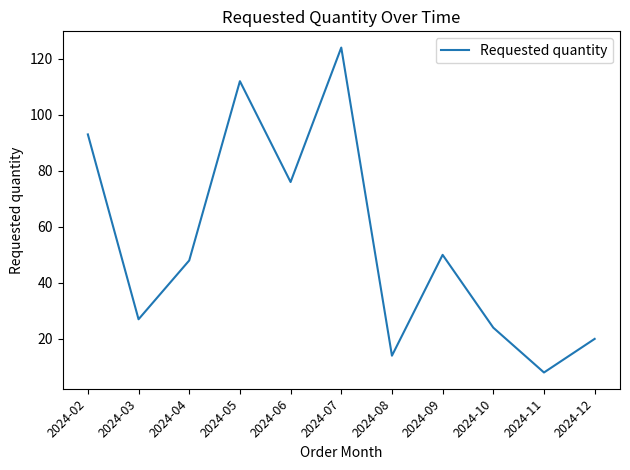

Rank the categories by value from lowest to highest.

2024-11, 2024-08, 2024-12, 2024-10, 2024-03, 2024-04, 2024-09, 2024-06, 2024-02, 2024-05, 2024-07